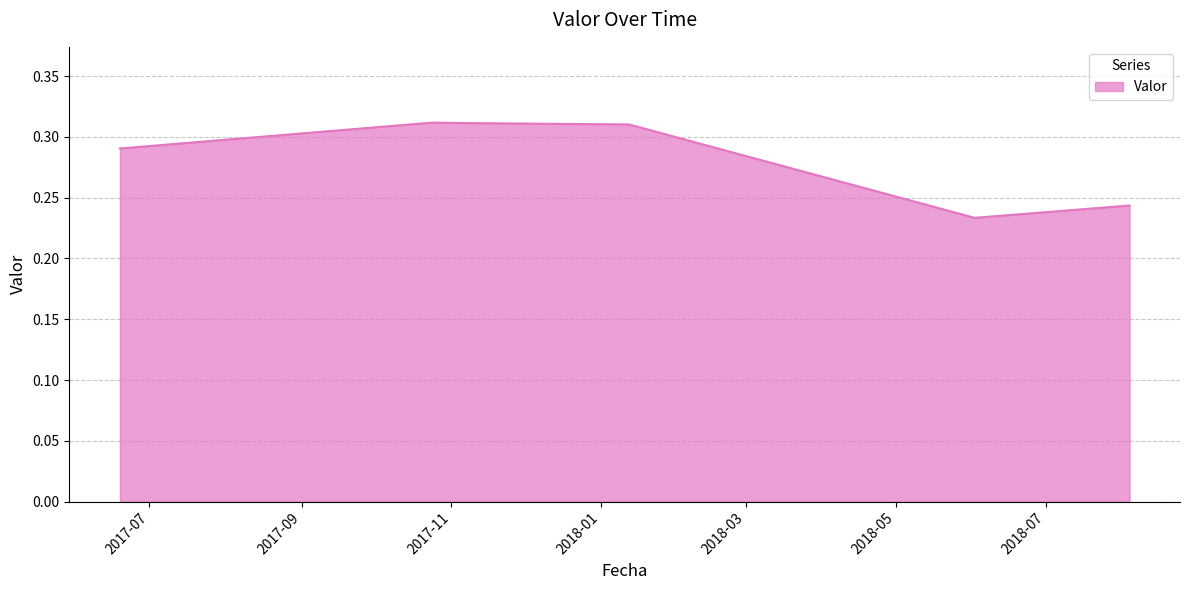

True or false: the data has more than 0 interior local peaks.

True